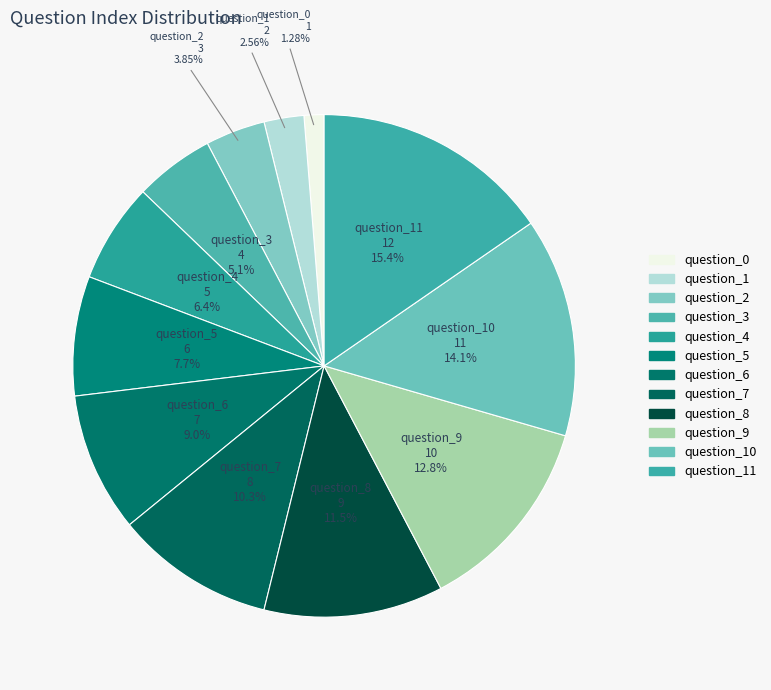

How many slices are in this pie chart?

12